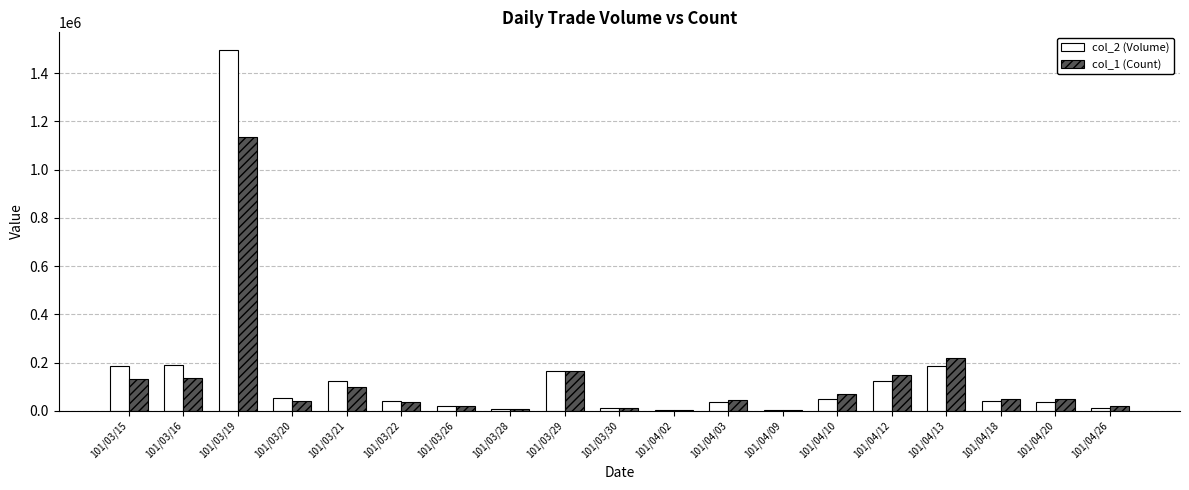

What is the maximum value shown in the chart?

1494850